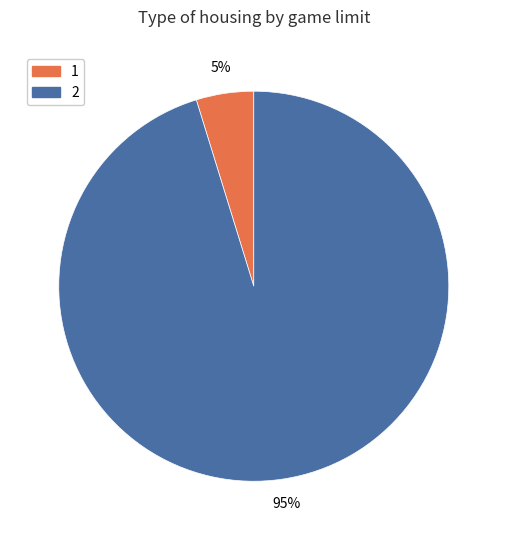

Is there a majority slice in this chart?

Yes